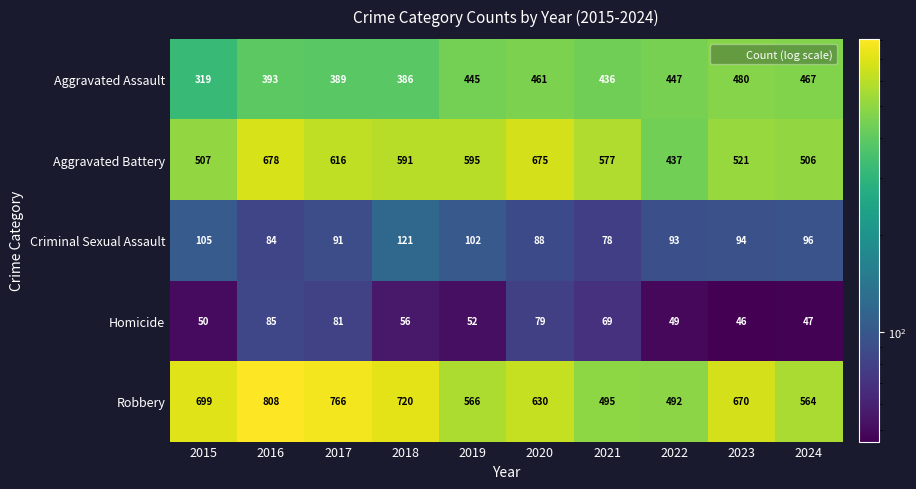

True or false: Aggravated Battery has a value of 577 at 2021.

True